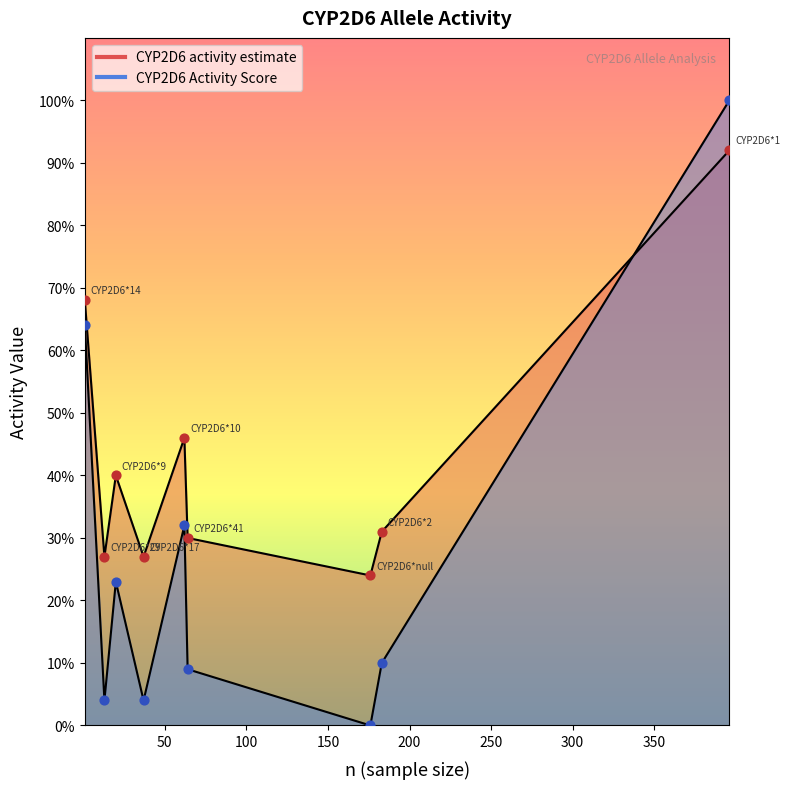

At which category is the sum across all series the highest?

CYP2D6*1